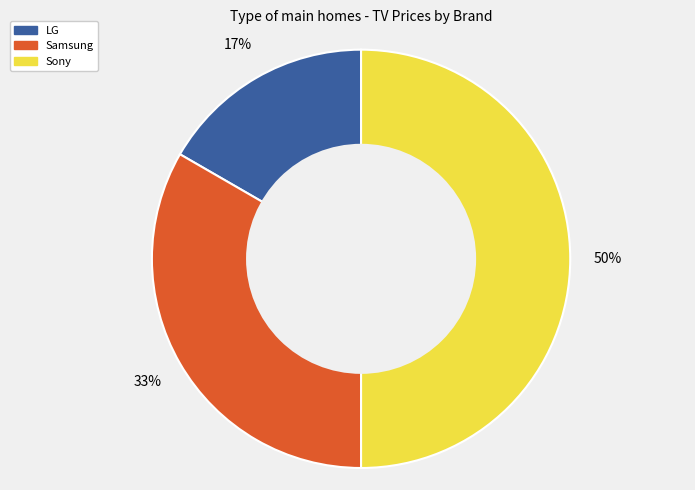

Approximately how many times larger is the value at Sony compared to Samsung?

1.5